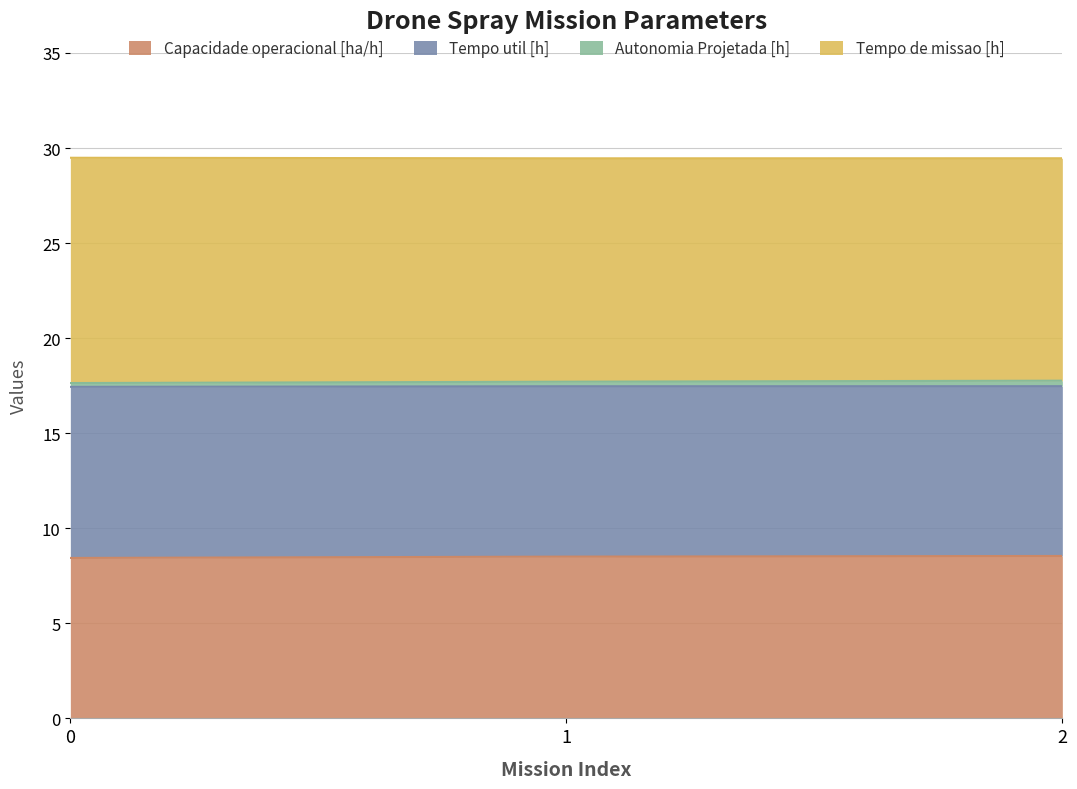

The value of Capacidade operacional [ha/h] at 0 is 8.4. True or false?

True